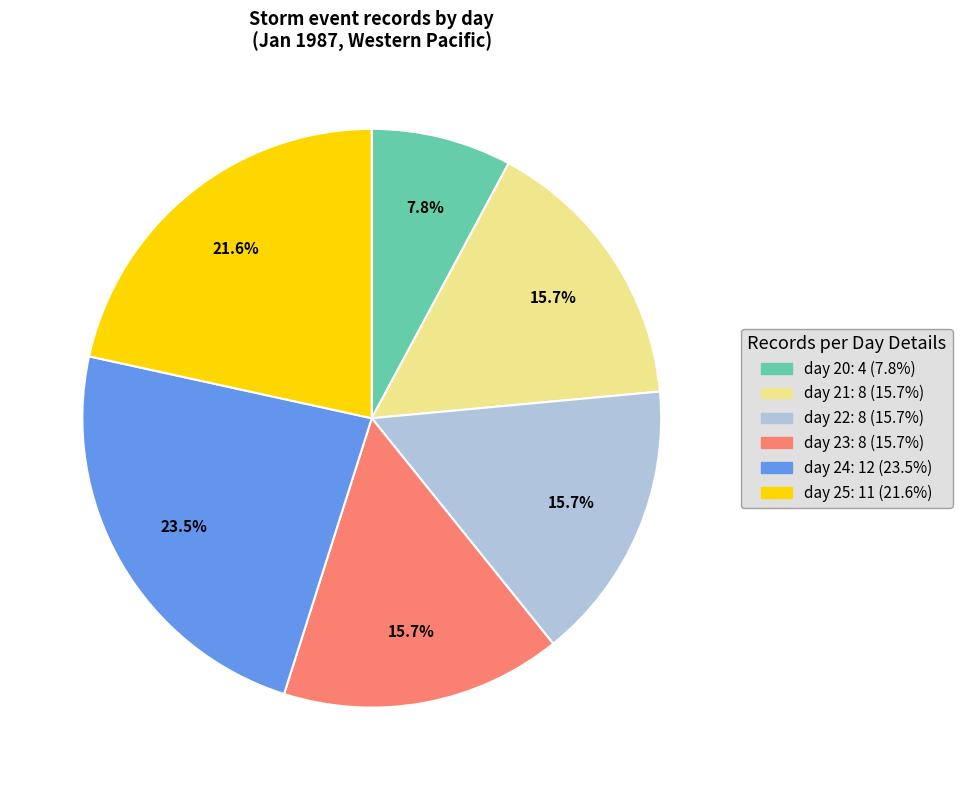

Does any single category account for the majority?

No